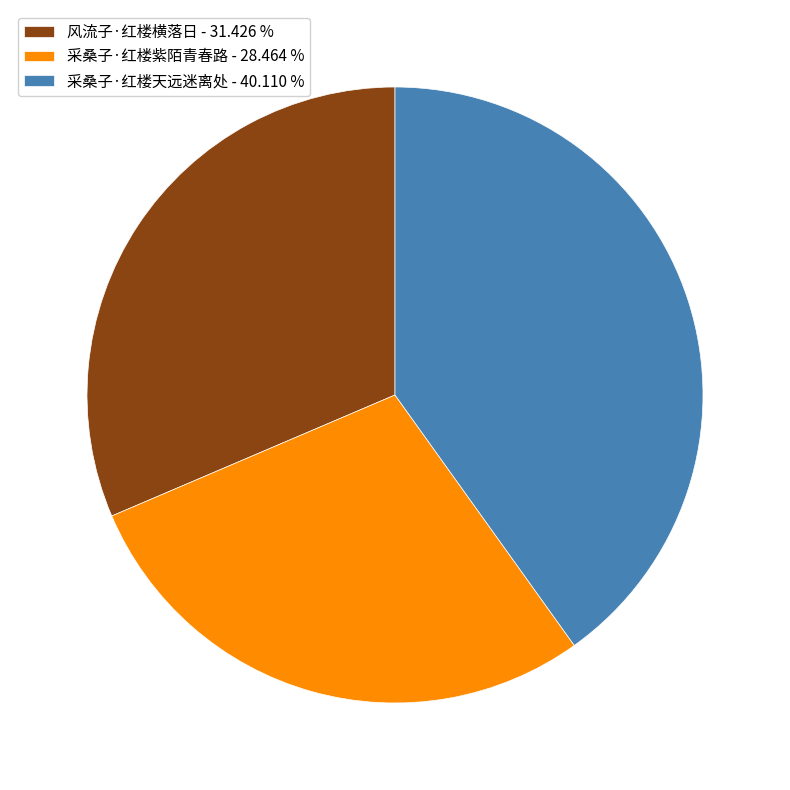

True or false: 风流子·红楼横落日 accounts for 45% of the total.

False